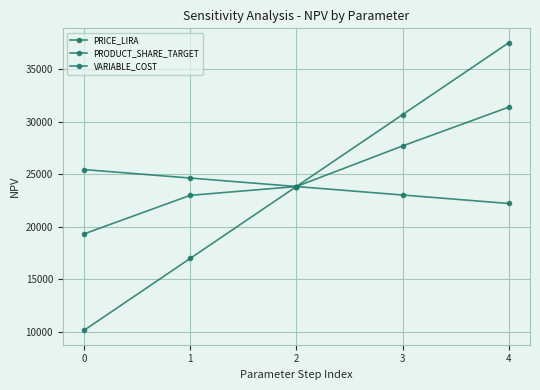

Which series has the largest range (max minus min)?

PRICE_LIRA